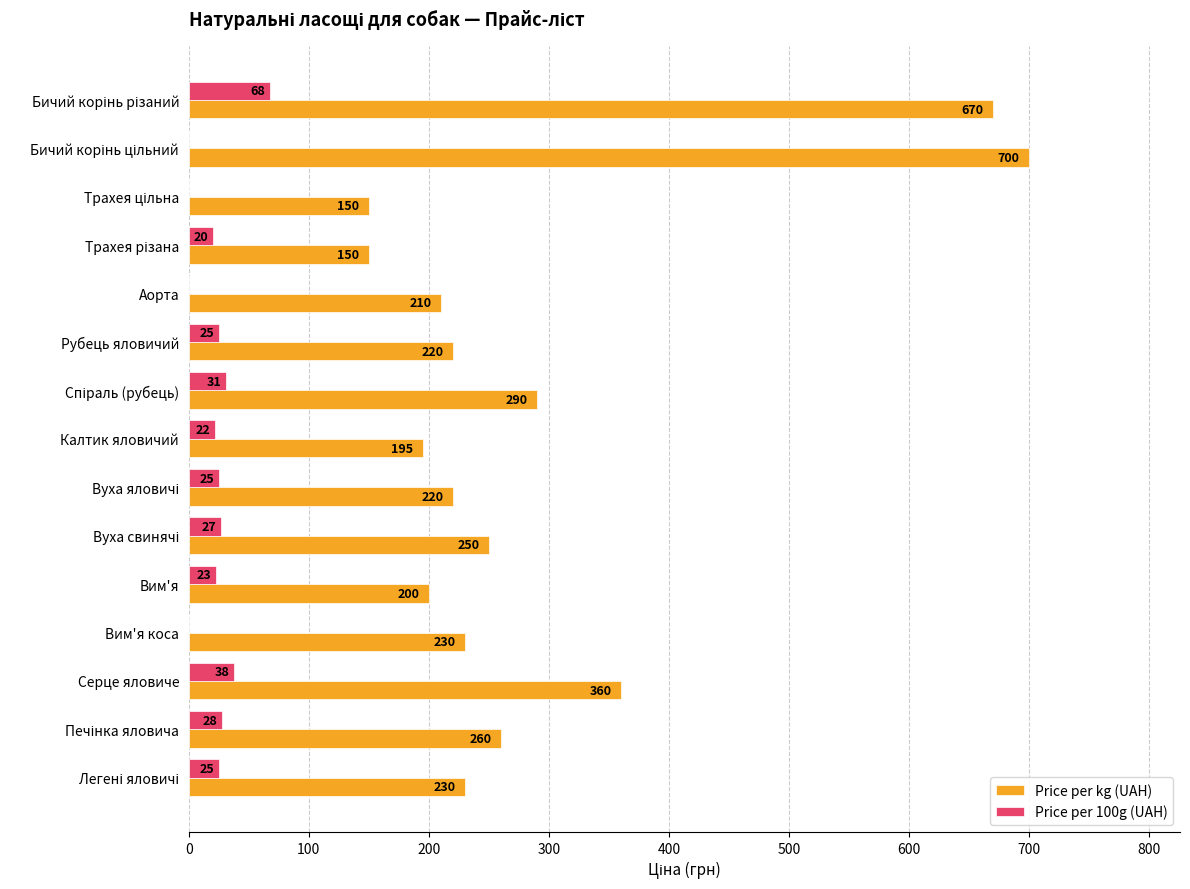

The Price per kg (UAH) series shows 195 at Калтик яловичий. True or false?

True